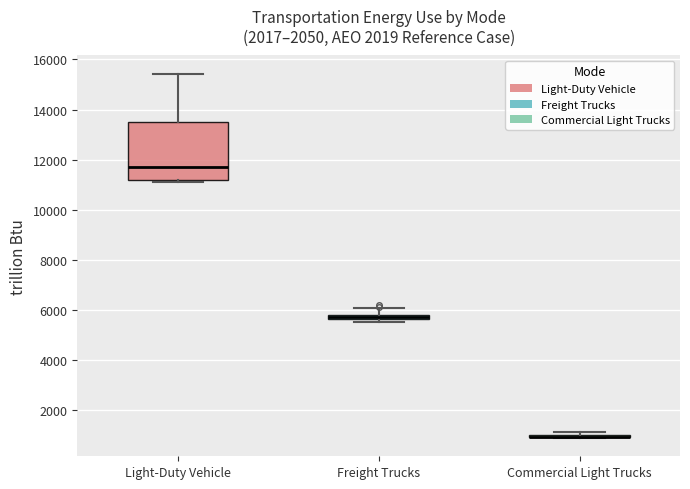

Which box is the tallest, from its lower edge to its upper edge?

Light-Duty Vehicle